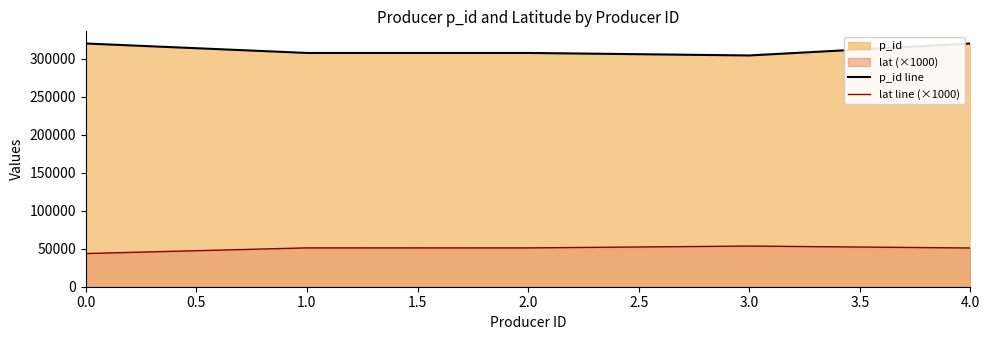

How many data points in p_id line are less than 307457?

2